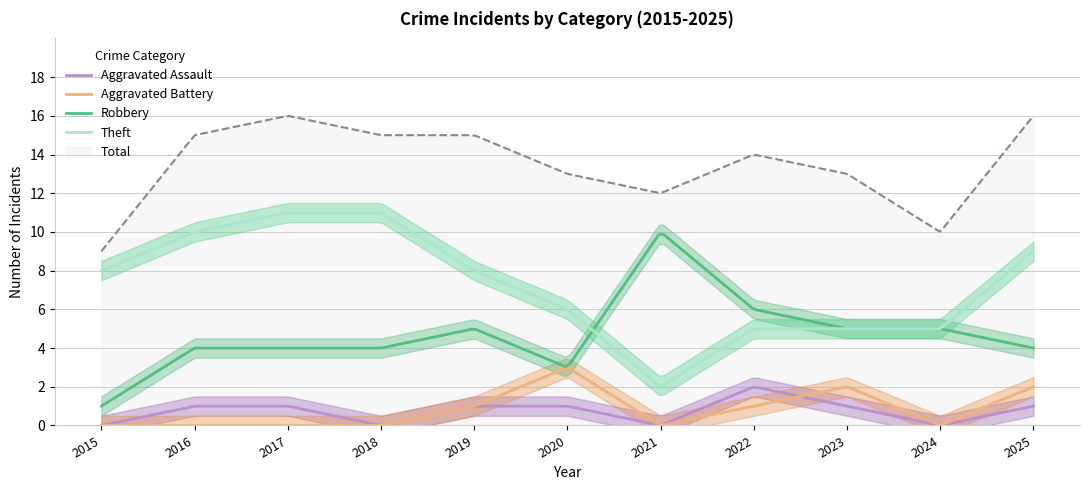

What is the difference between the highest and lowest values at 2015?

9